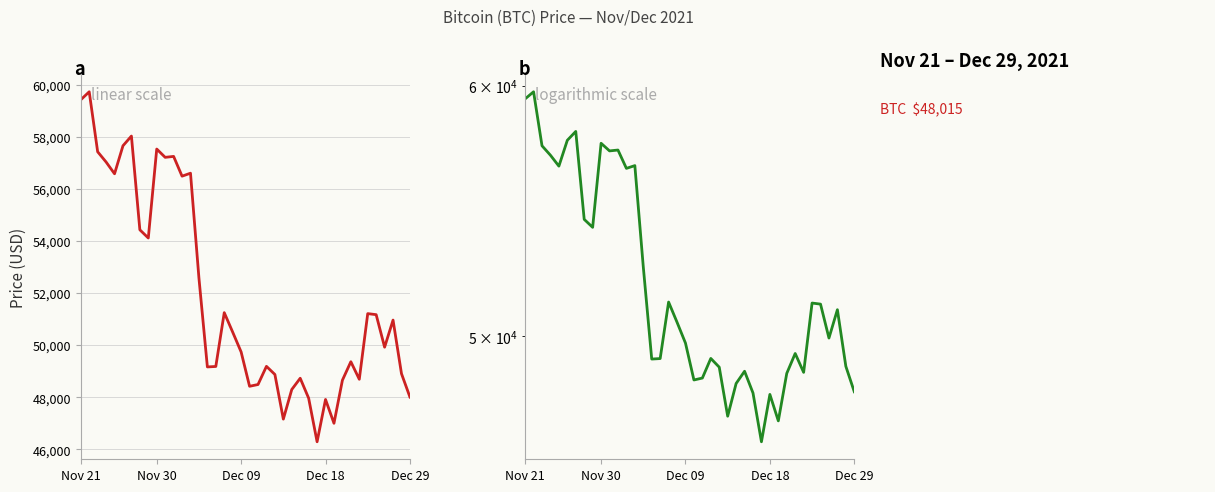

The value at 21 is 48497. True or false?

True